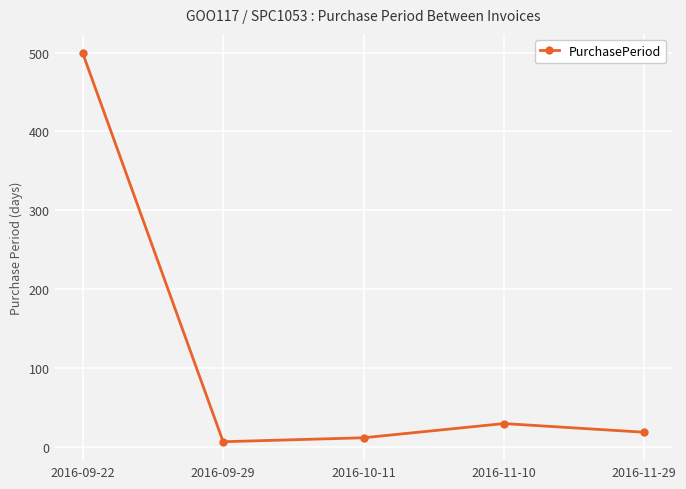

Is it true that the value at 2016-10-11 is 12?

True